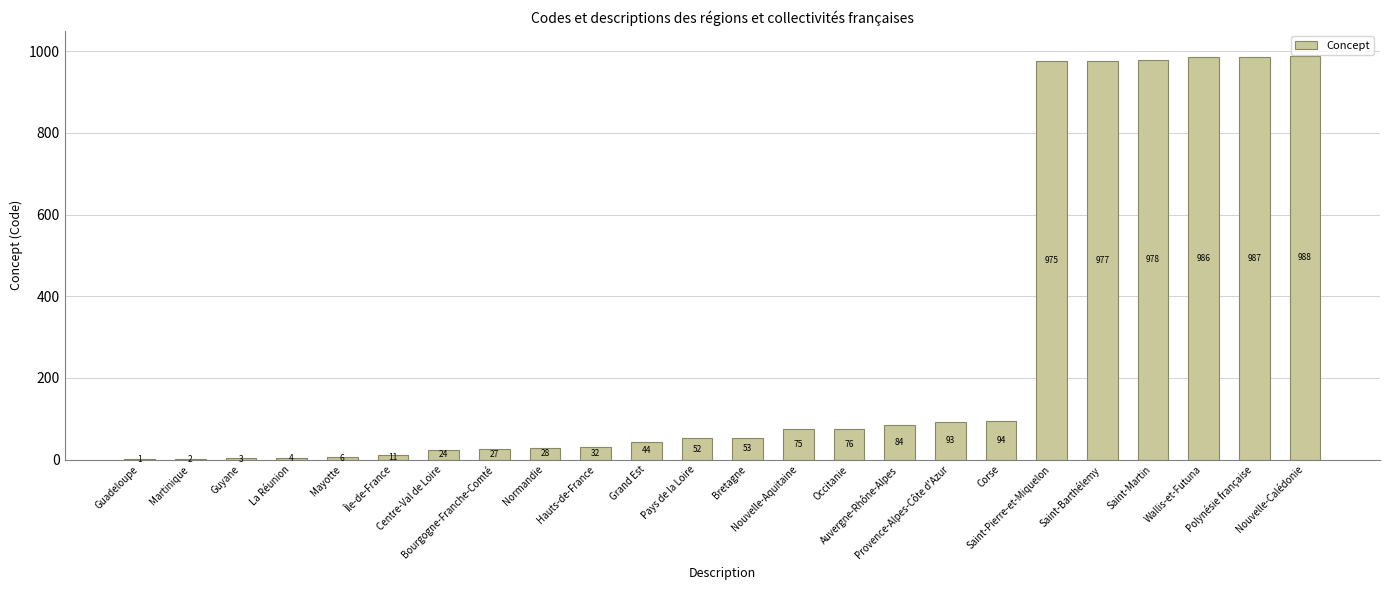

What is the maximum value shown in the chart?

988